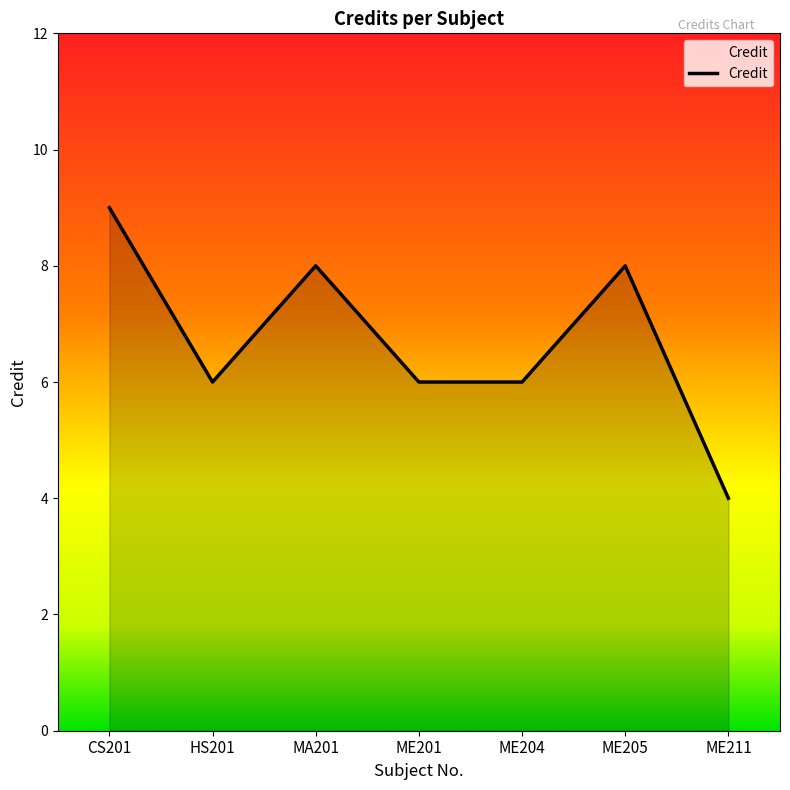

What is the difference between the values at ME204 and ME205?

2